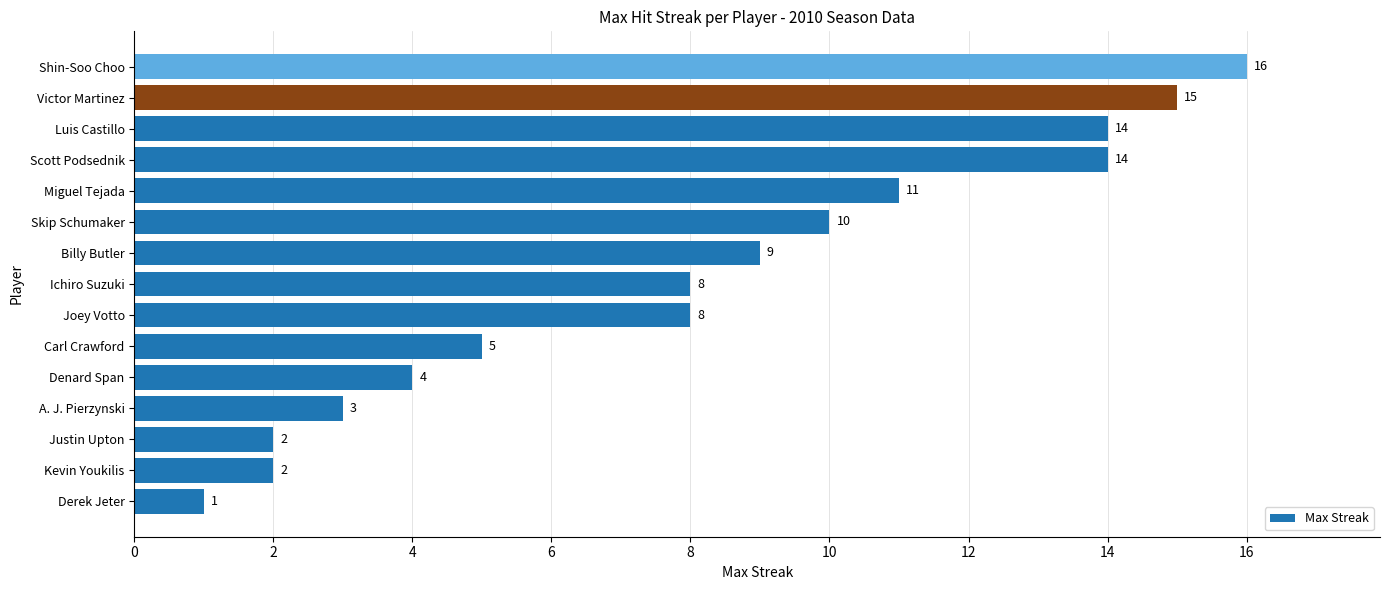

What is the maximum value shown in the chart?

16